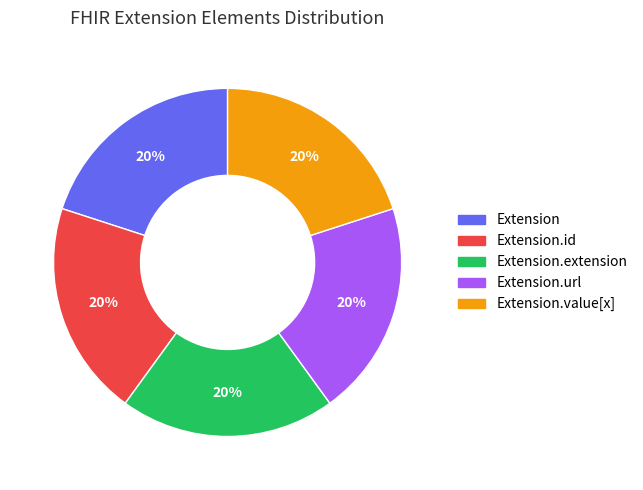

Is there any slice that represents more than half of the pie?

No